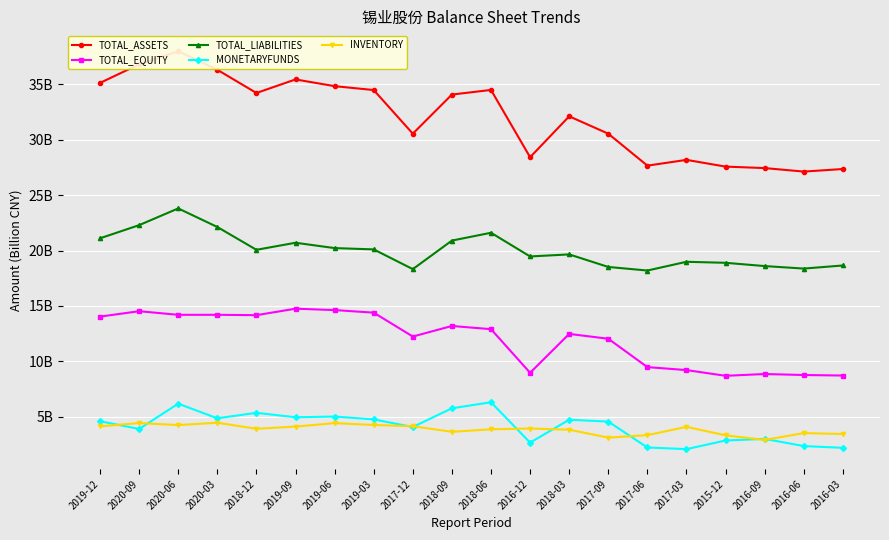

Which series has the largest total across all categories?

TOTAL_ASSETS